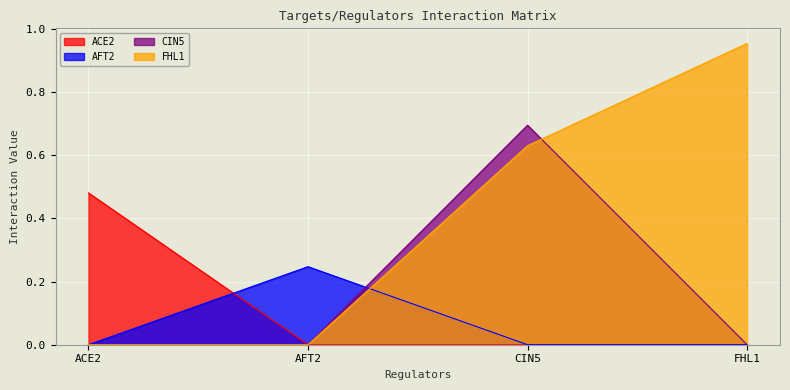

What are all the series names shown in the legend?

ACE2, AFT2, CIN5, FHL1